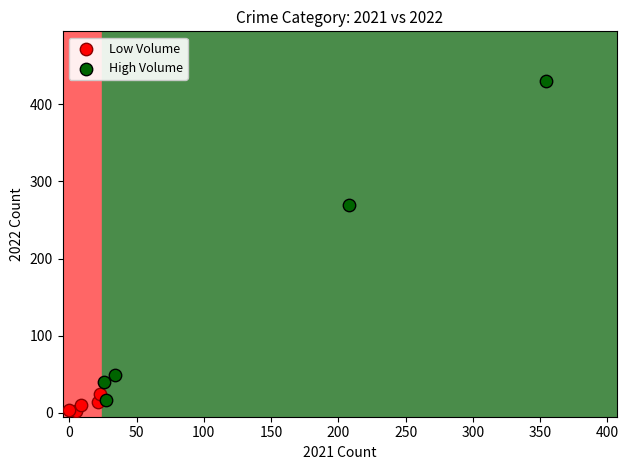

Which series has the largest Y range (max minus min)?

High Volume